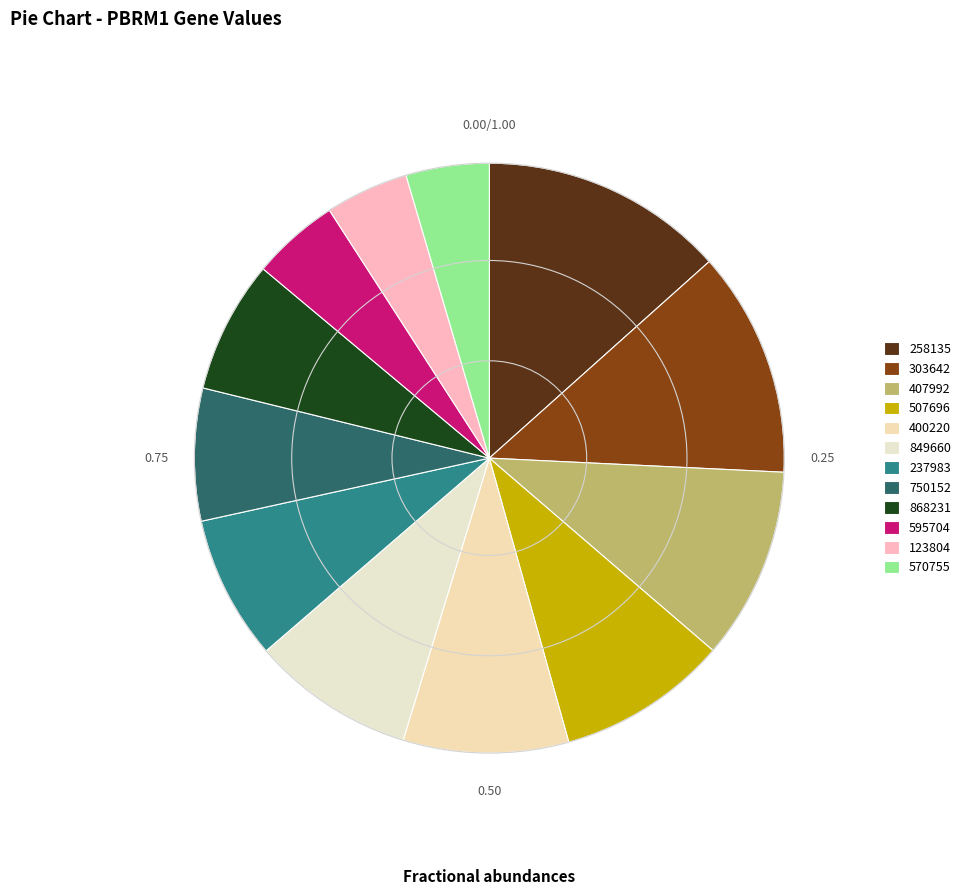

The 407992 slice represents 11% of the pie. True or false?

True